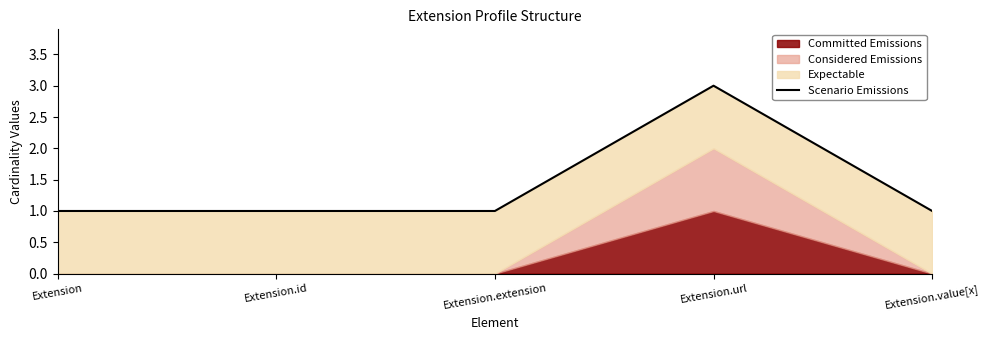

What is the maximum value shown in the chart?

3